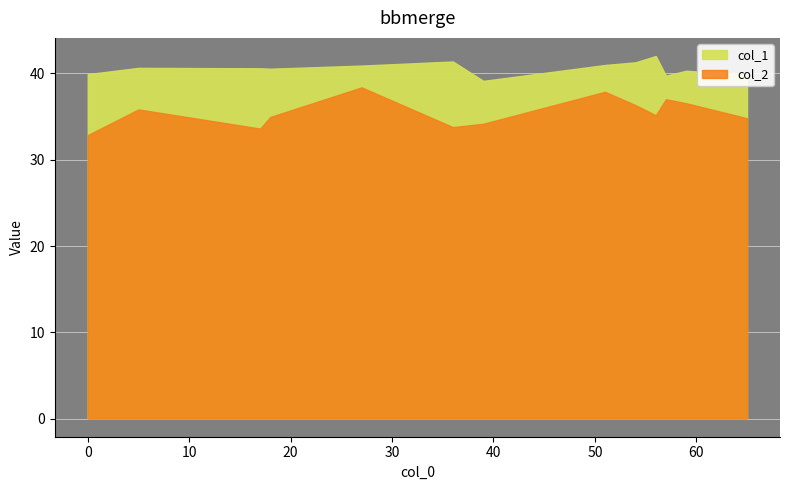

True or false: col_2 and col_1 intersect in this chart.

False